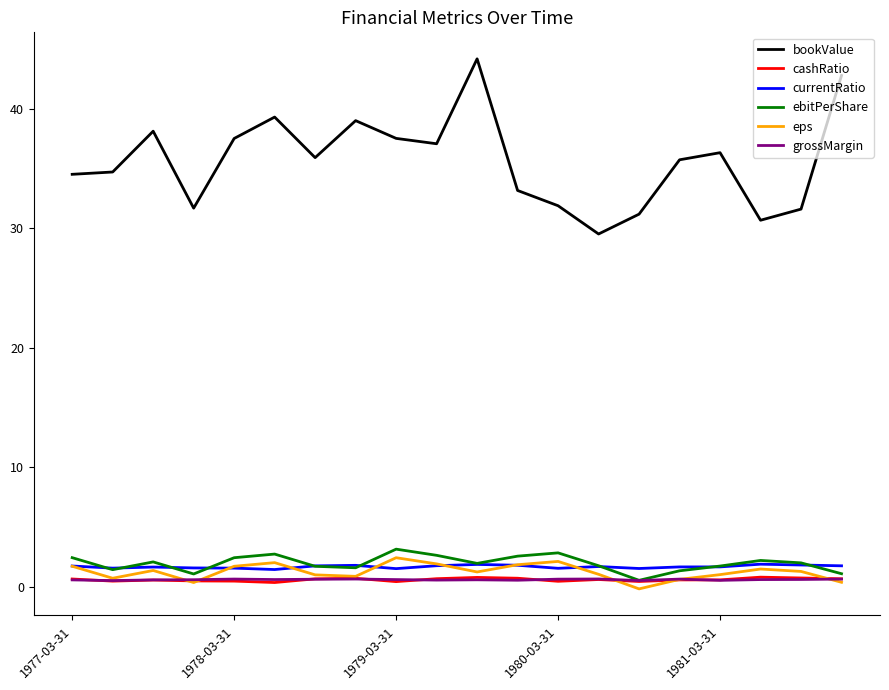

What is the average value of the bookValue series?

35.6